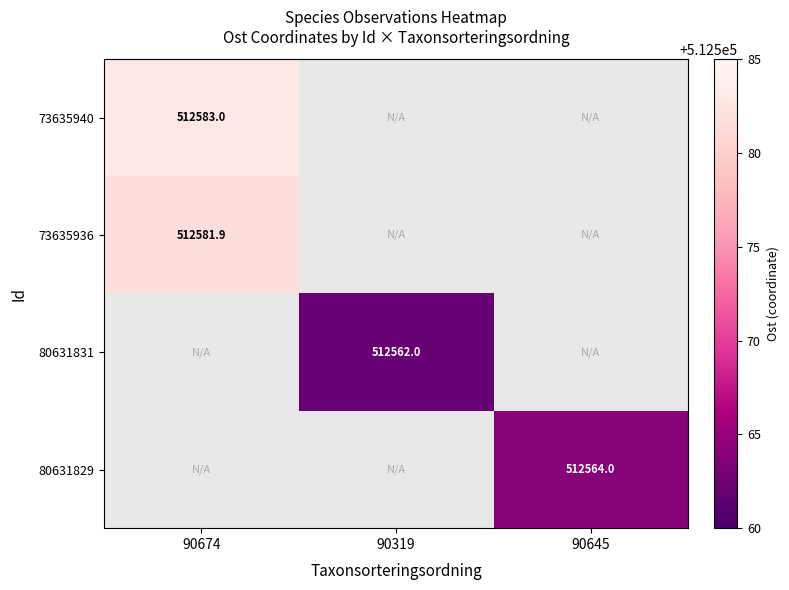

Count the number of data series in this chart.

4